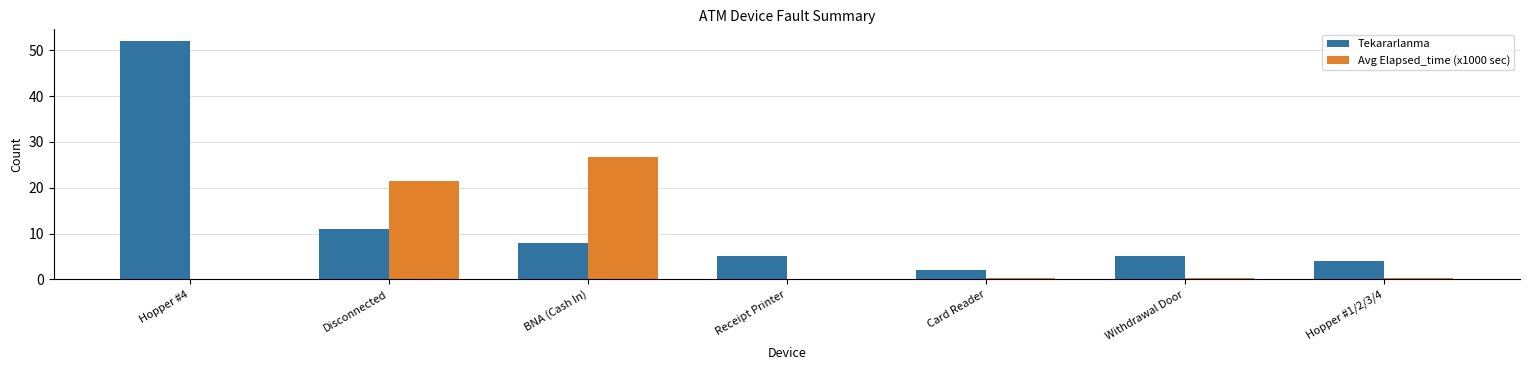

Count the number of data series in this chart.

2